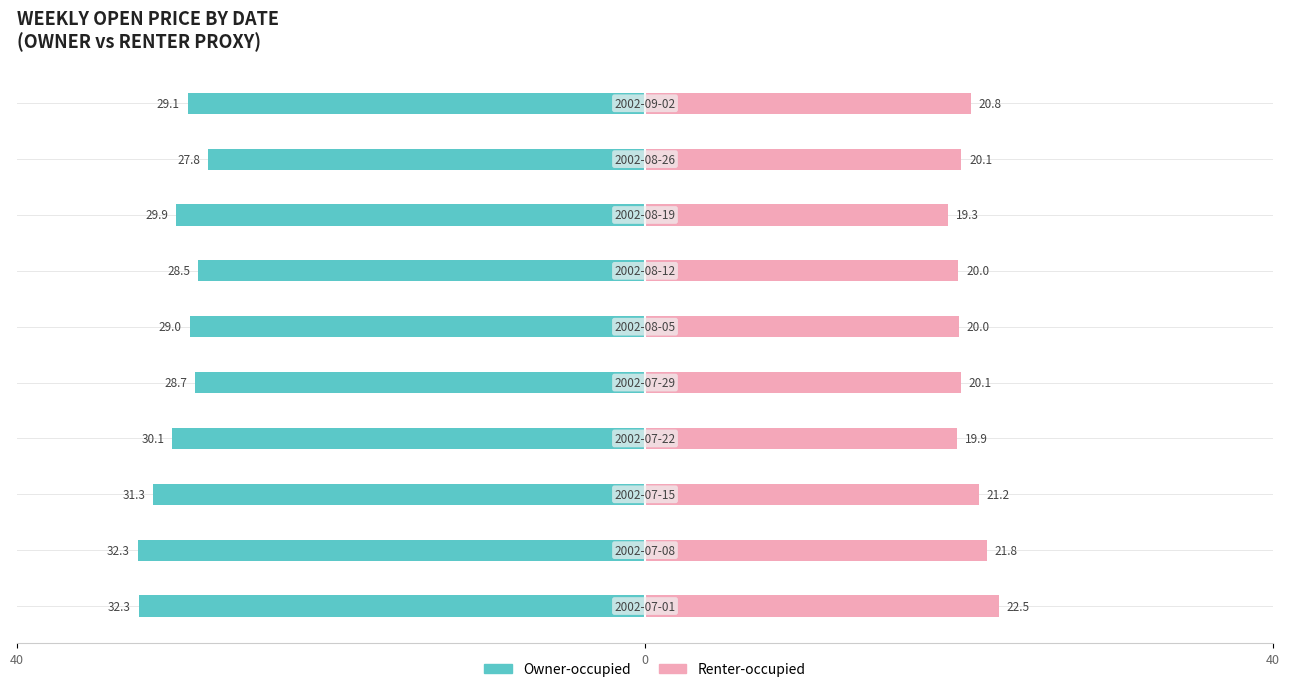

What is the average value of the Owner-occupied series?

-29.9